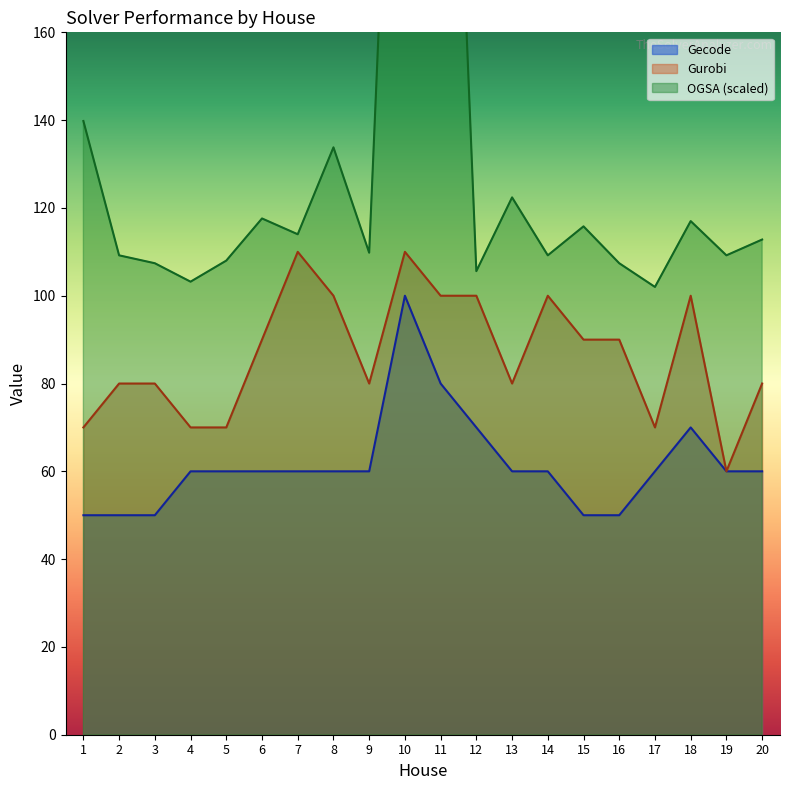

What is the highest value of the Gurobi series?

110